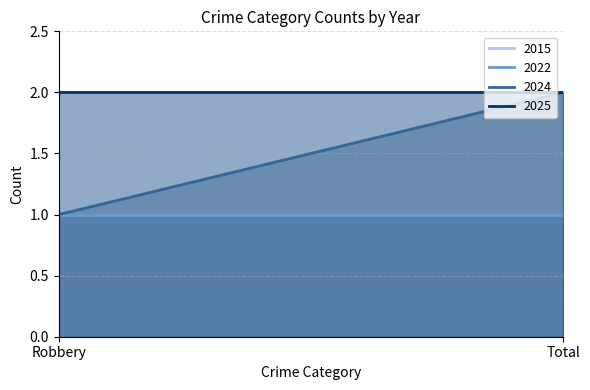

What is the smallest value displayed?

1